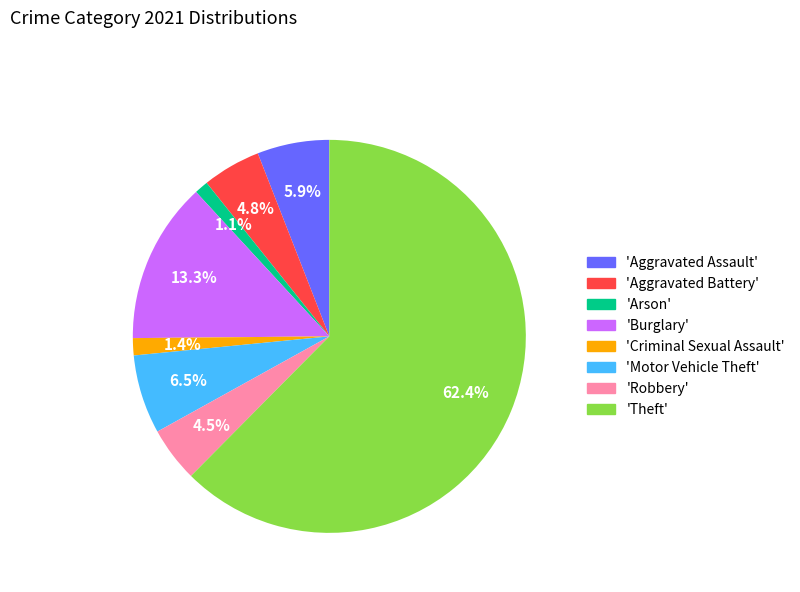

Does any single category account for the majority?

Yes